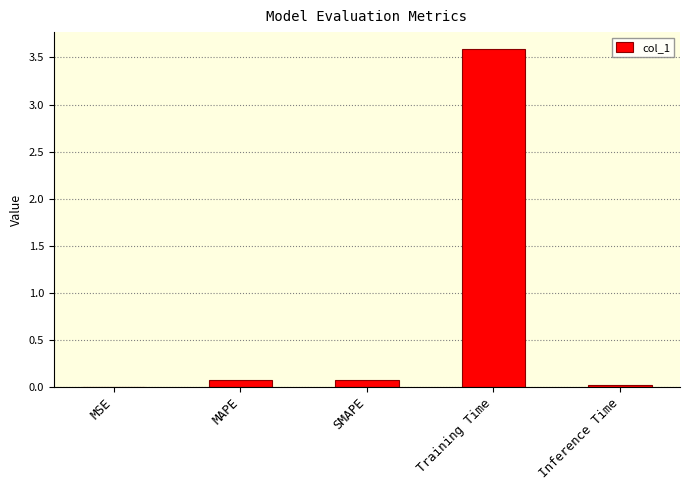

What is the sum of all values?

3.8